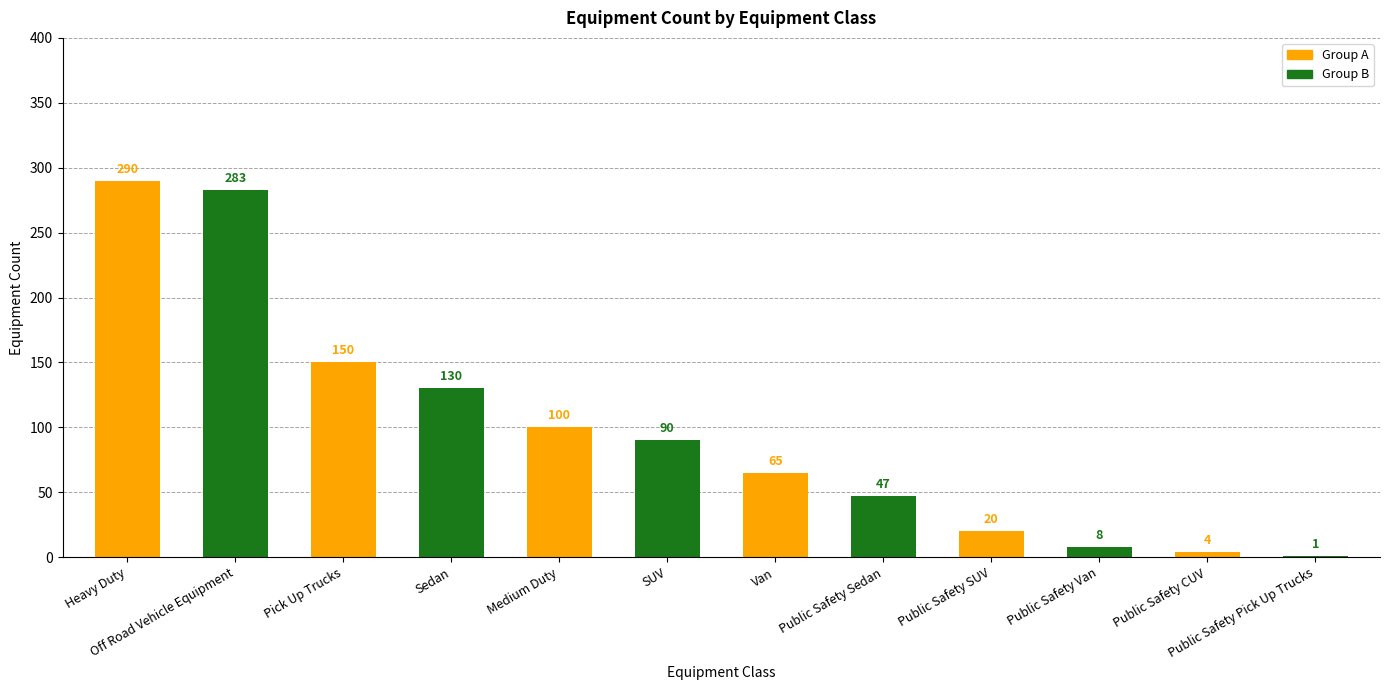

True or false: the data shows 290 at Heavy Duty.

True